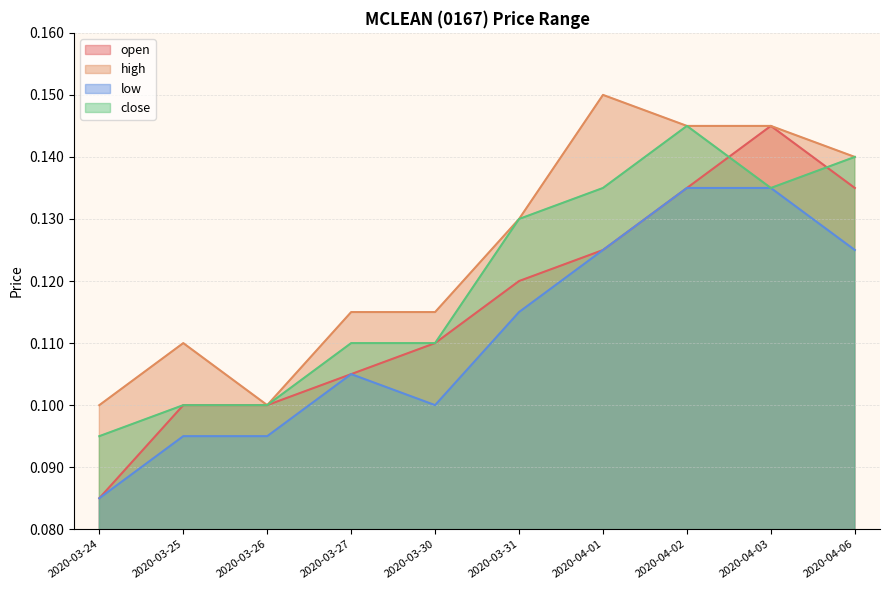

What is the label of the 7th point from the right?

2020-03-27